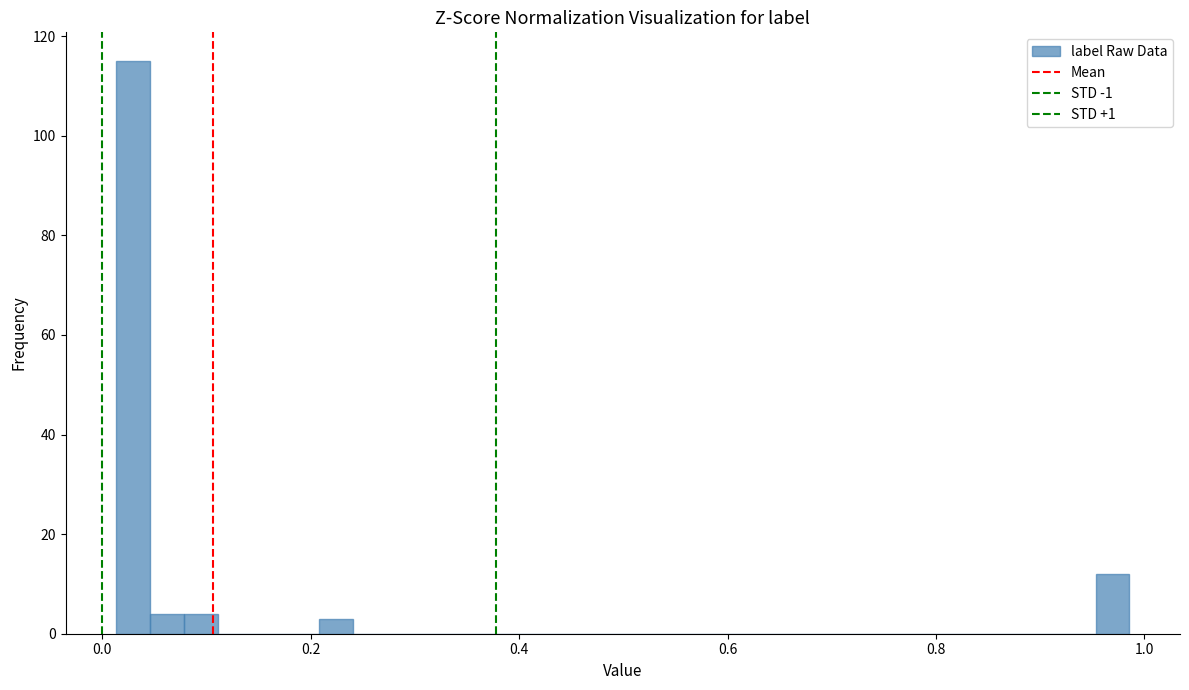

Read against the x-axis, roughly where is the centre of the tallest bar?

0.02